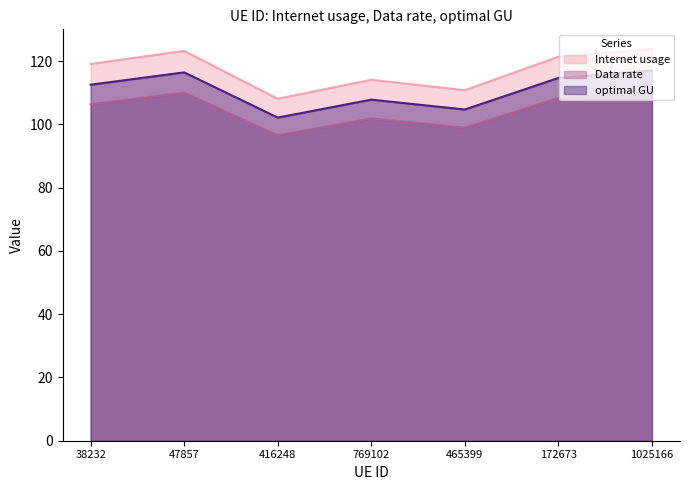

What is the minimum value for optimal GU?

102.2